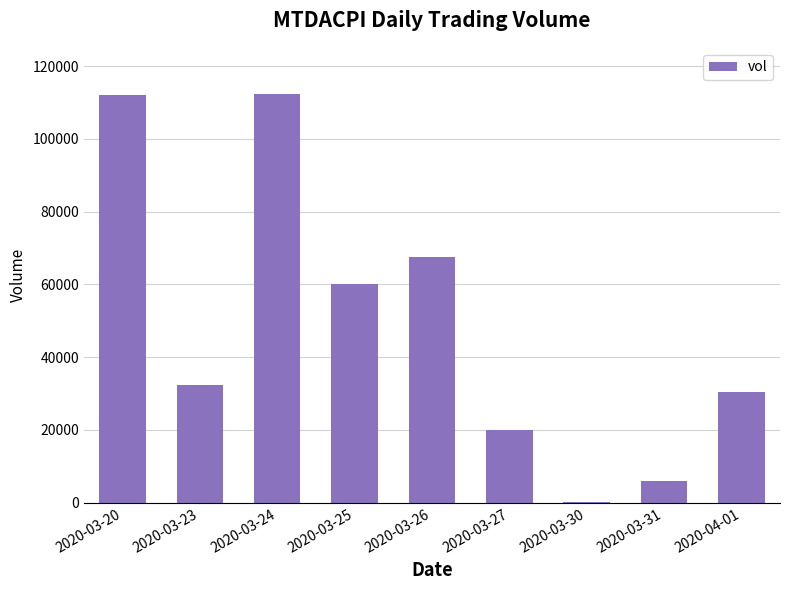

Approximately how many times larger is the value at 2020-03-24 compared to 2020-04-01?

3.7